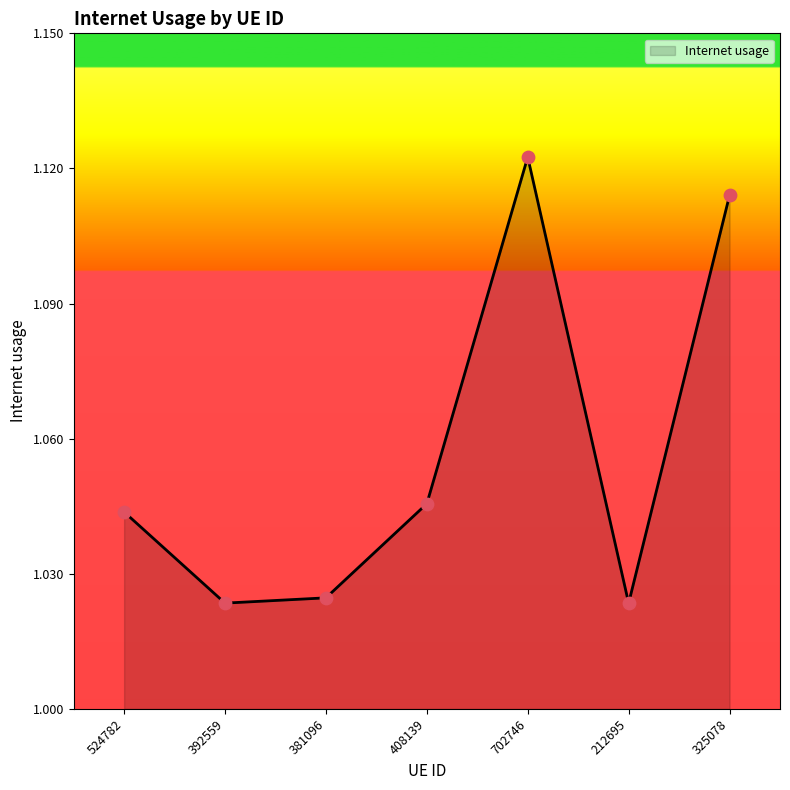

What is the ratio of the value at 524782 to the value at 325078?

0.9